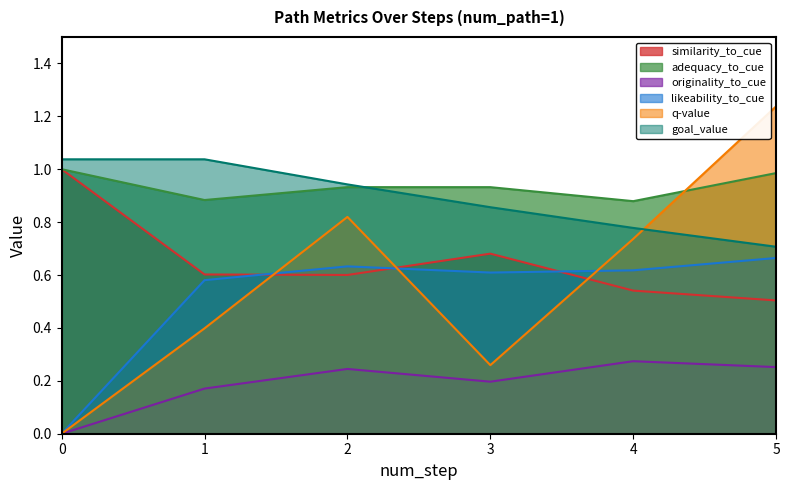

True or false: similarity_to_cue and q-value cross at least once.

True